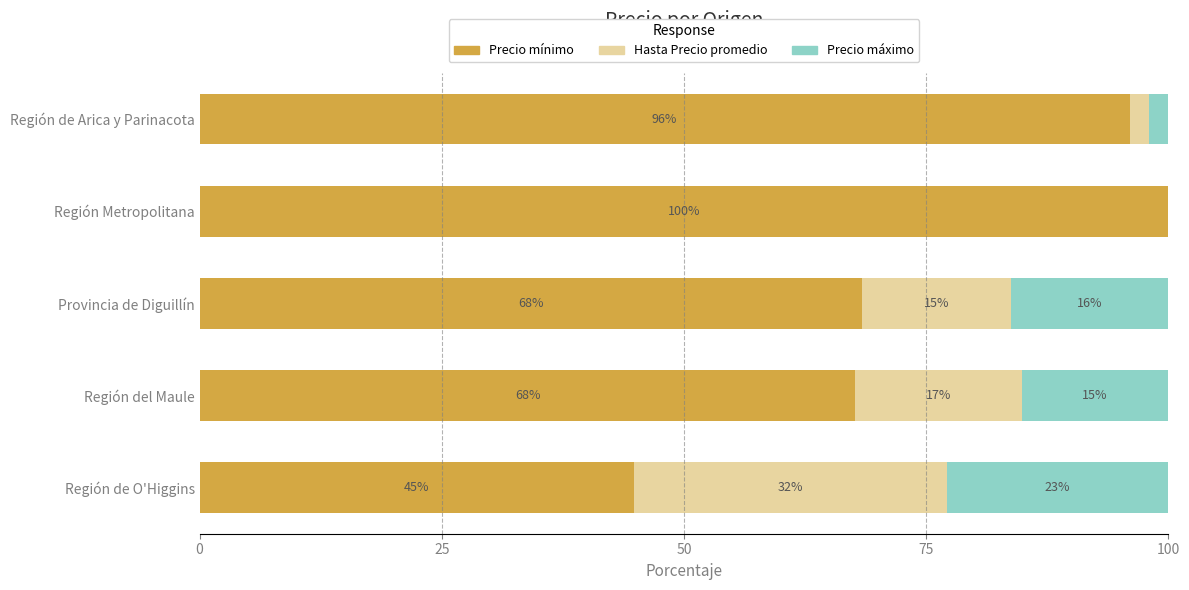

What is the value of the Hasta Precio promedio bar at the 2nd from the left?

17.2